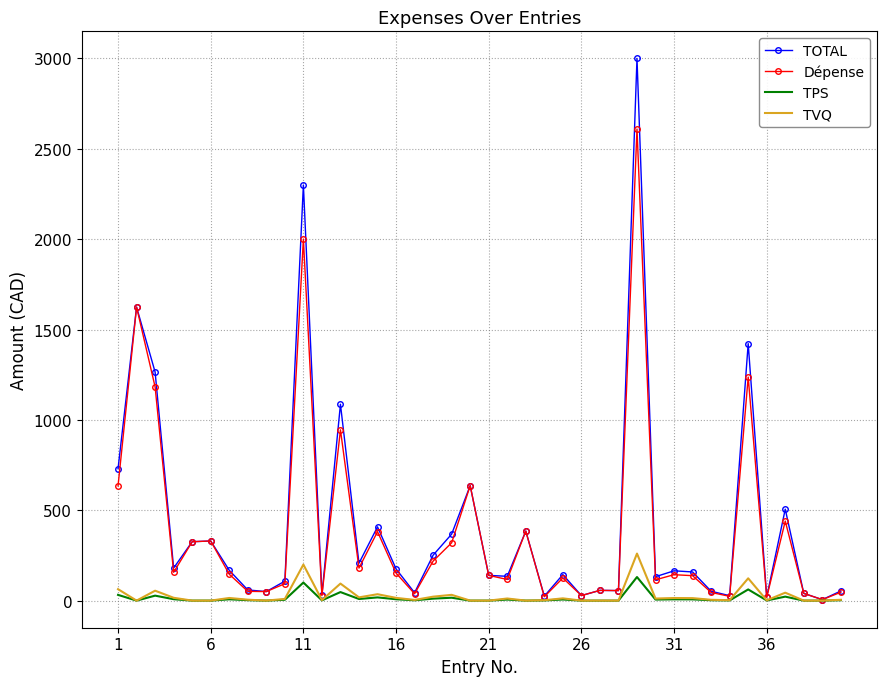

Which series has the widest spread of values?

TOTAL